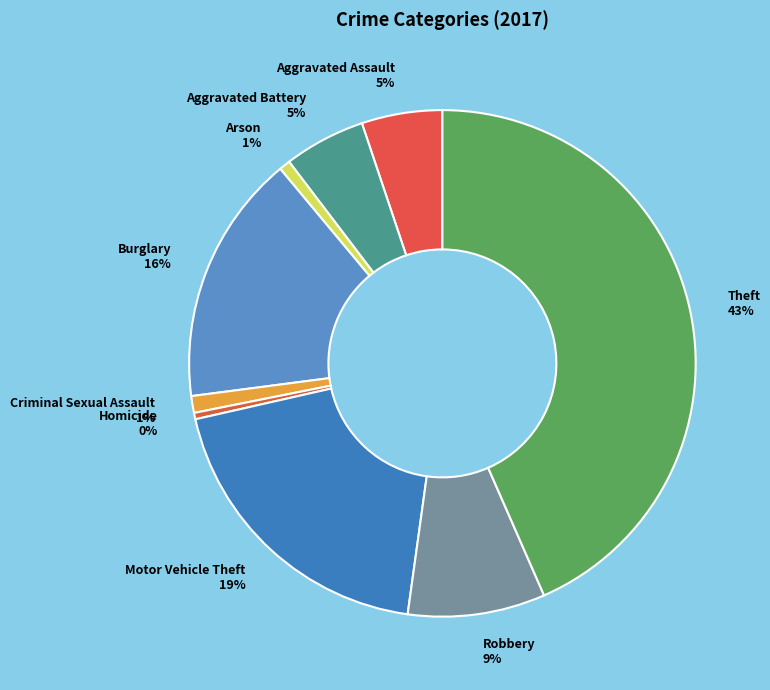

What percentage is the Burglary slice, to the nearest percent?

16%